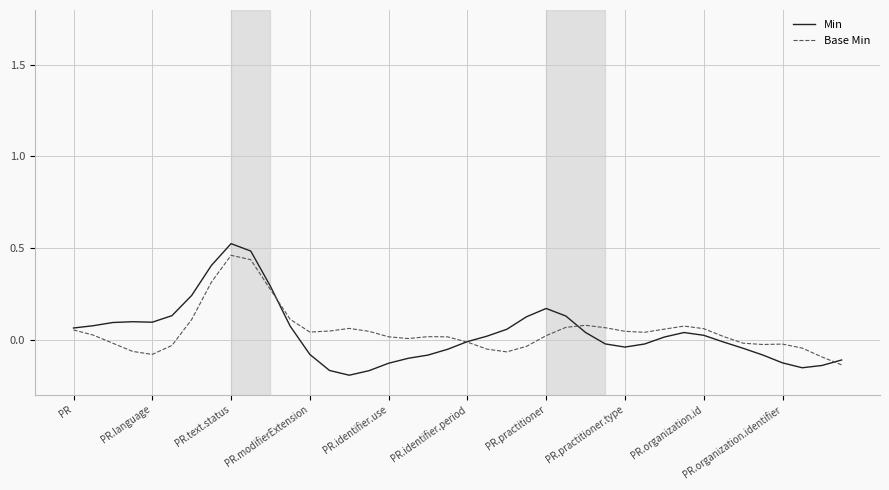

Which series has the widest spread of values?

Min